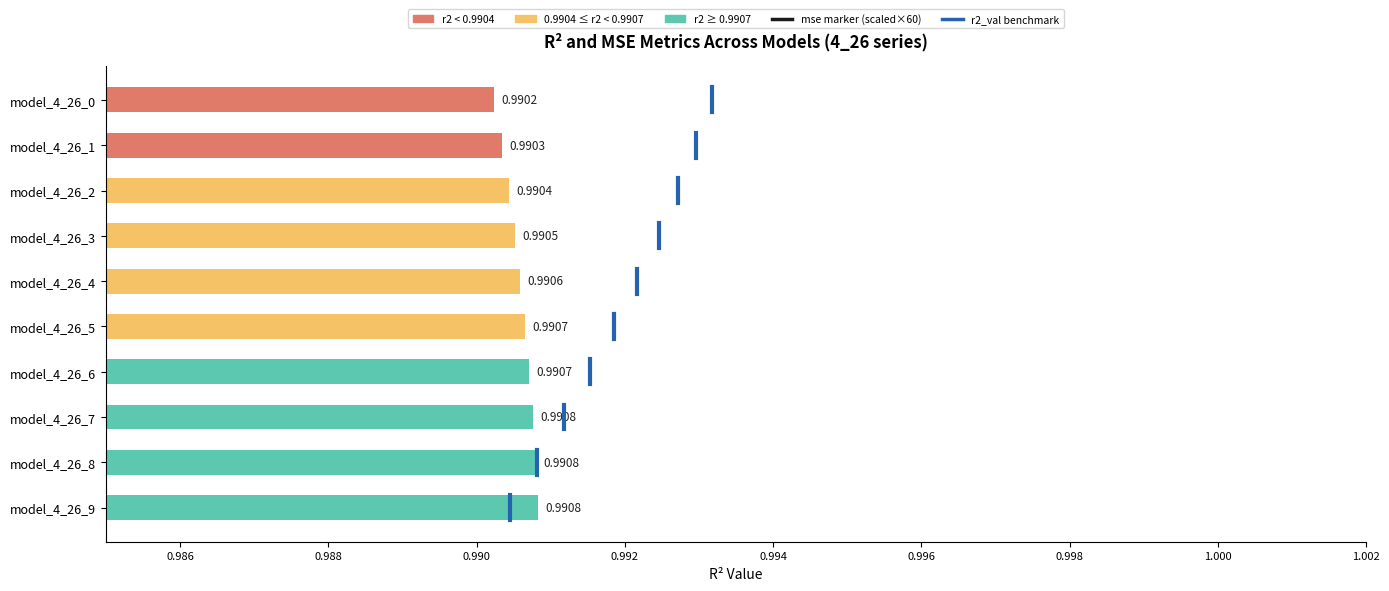

What is the sum of the values at model_4_26_8 and model_4_26_7?

2.0